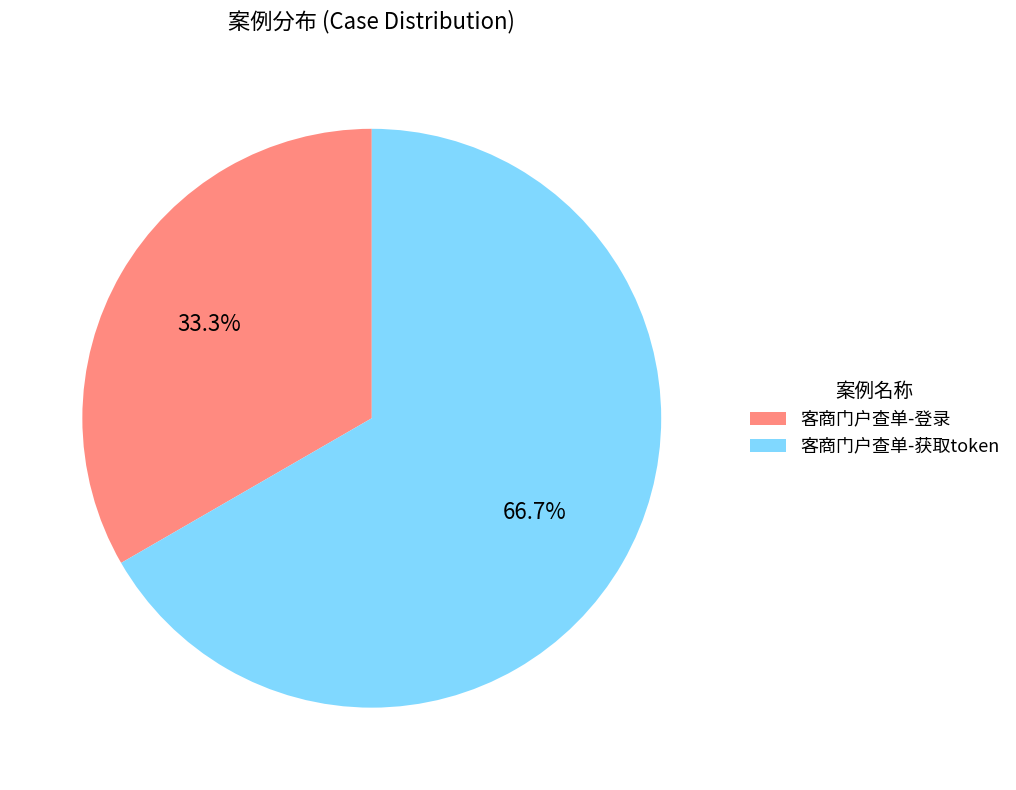

Which category has the smallest portion of the pie?

客商门户查单-登录